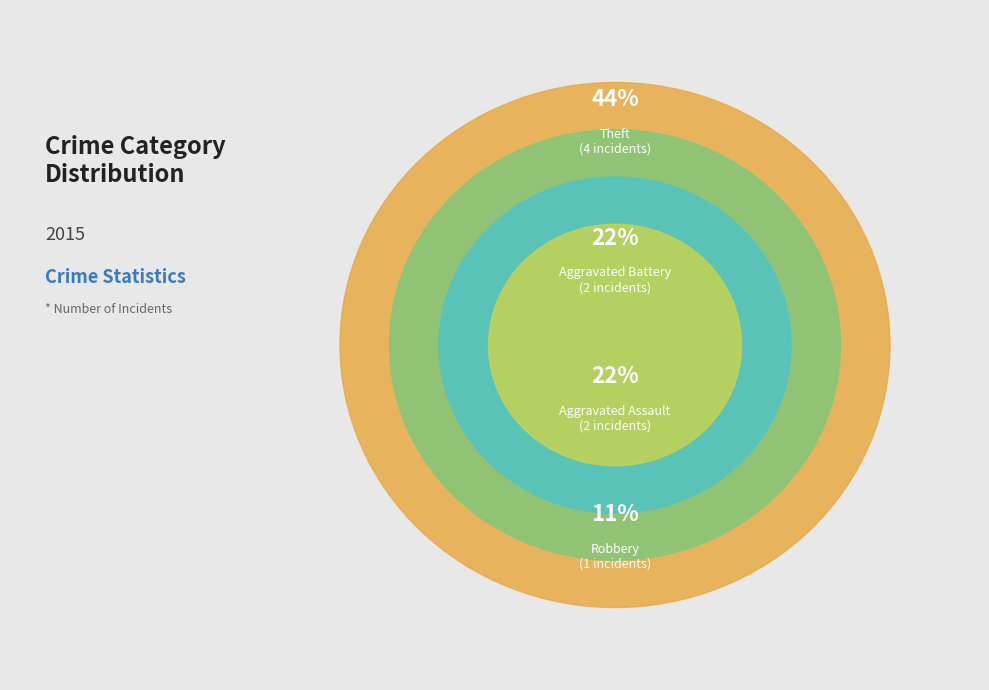

Approximately how many times larger is the value at Aggravated Battery compared to Aggravated Assault?

1.0